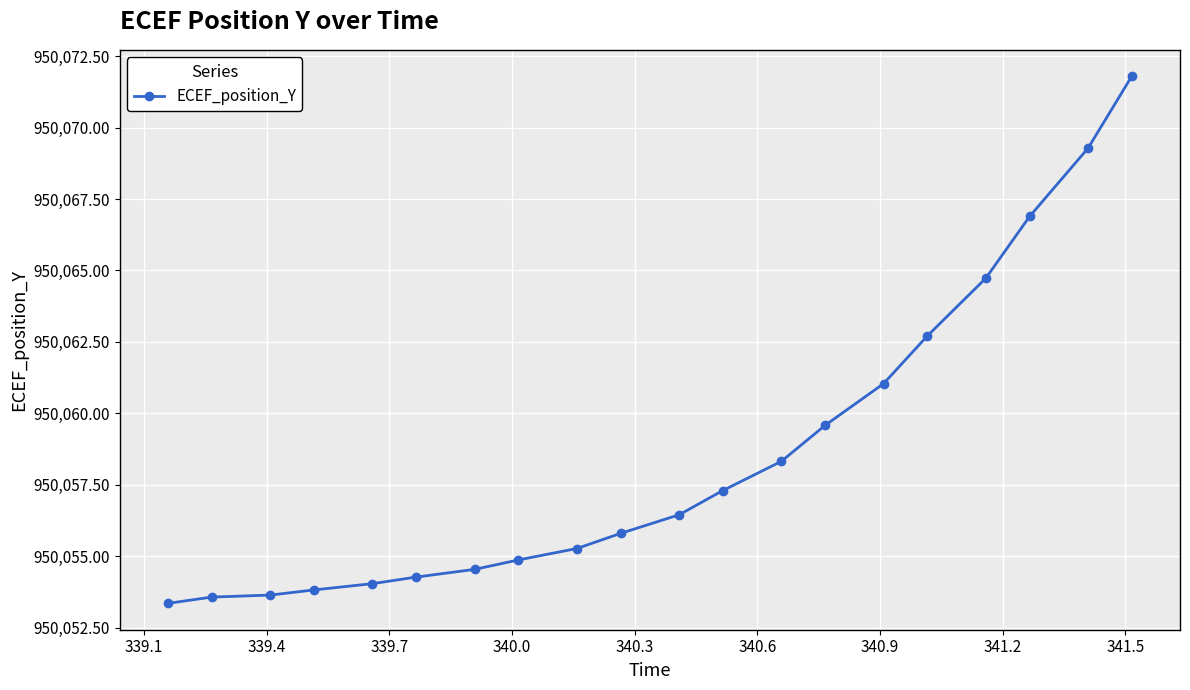

Does the chart have visible grid lines?

Yes